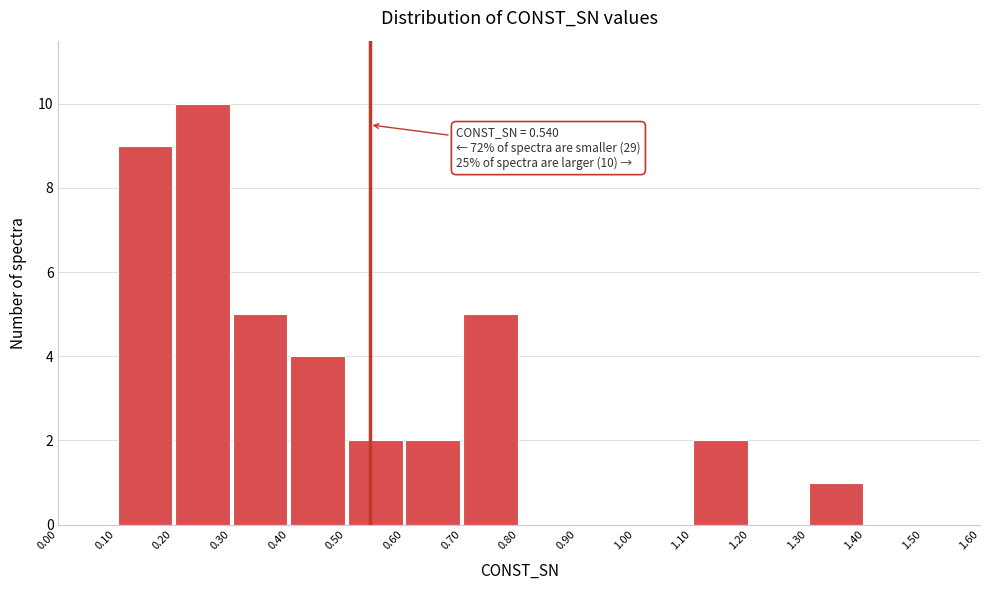

Which range on the x-axis has the tallest bar?

0.20 to 0.30